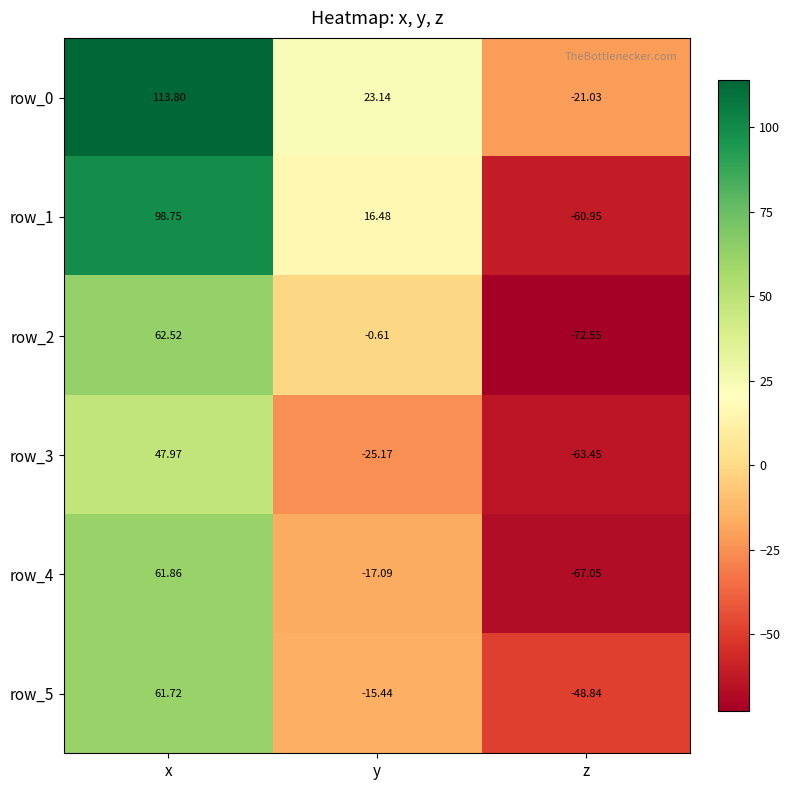

What is the total value across all series at z?

-333.9